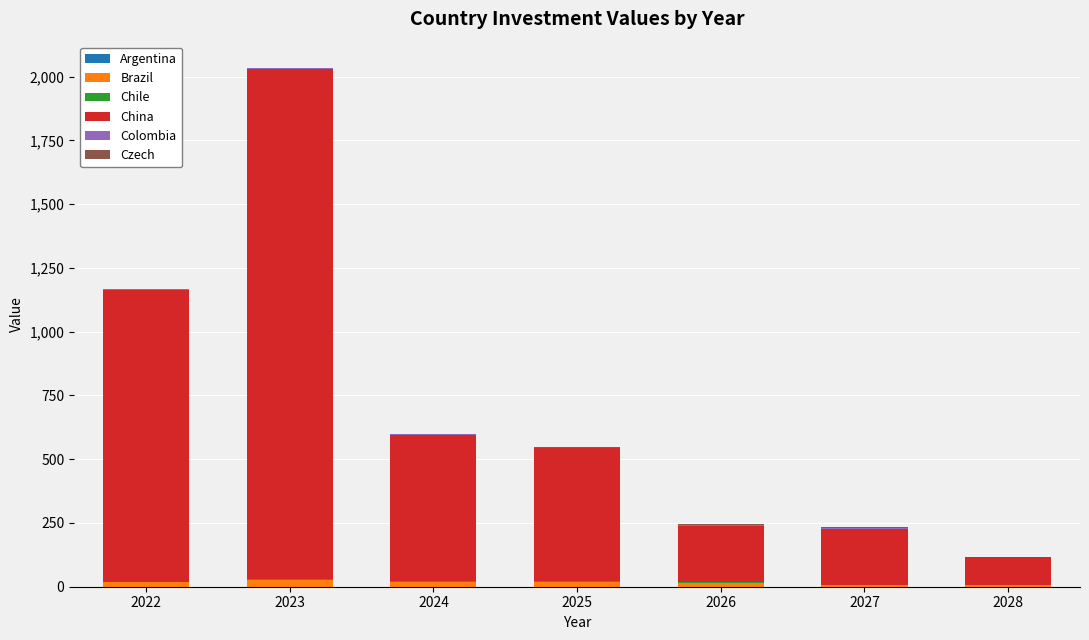

Are the bars grouped side by side (vs. stacked)?

No